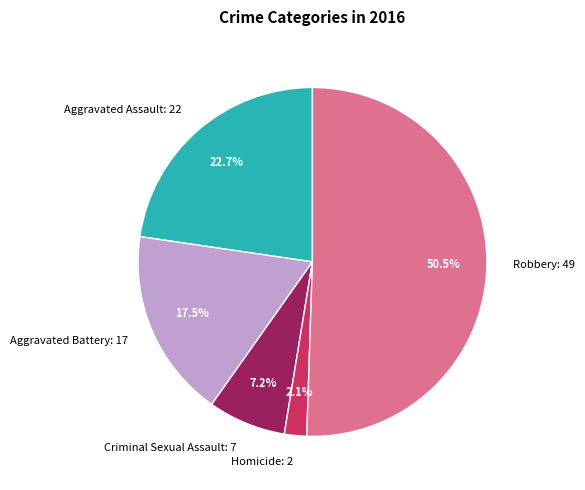

Is it true that Aggravated Battery is 7% of the pie?

False